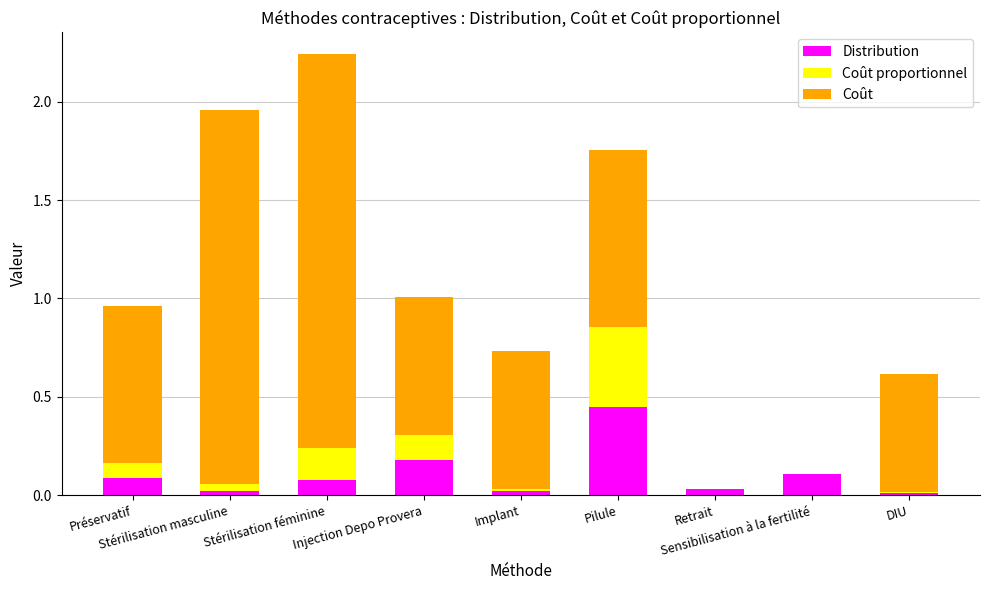

What is the sum of all Distribution values?

1.0